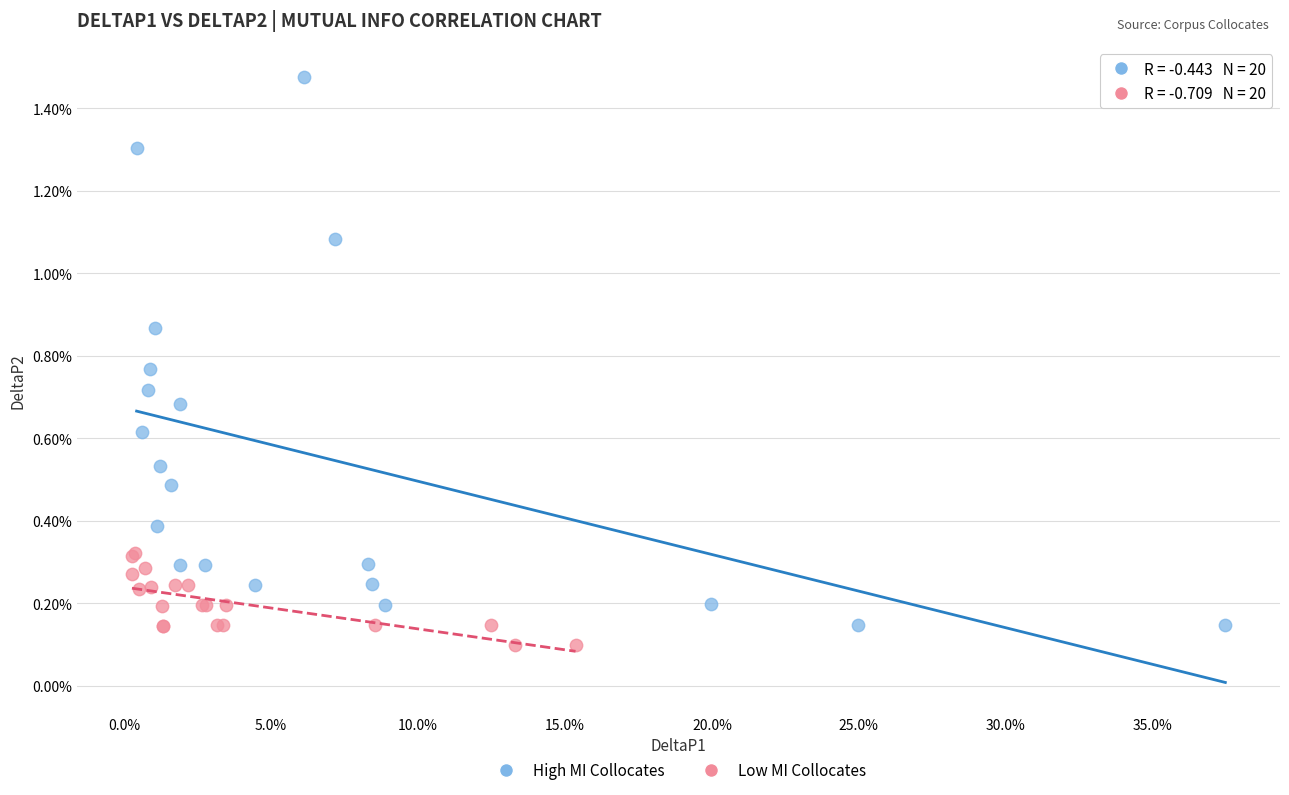

Which series reaches the maximum Y coordinate?

High MI Collocates